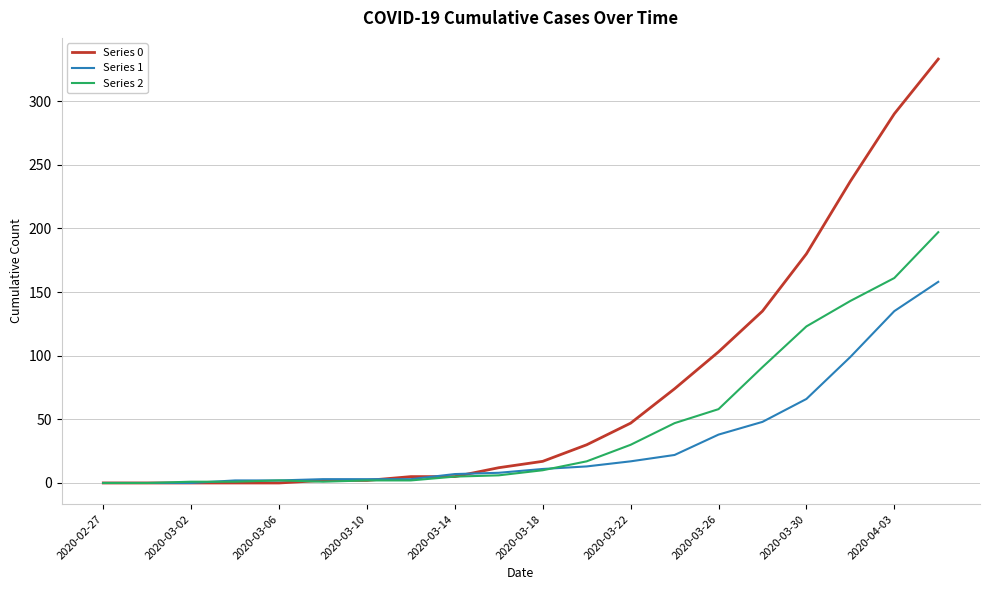

What is the maximum value shown in the chart?

333